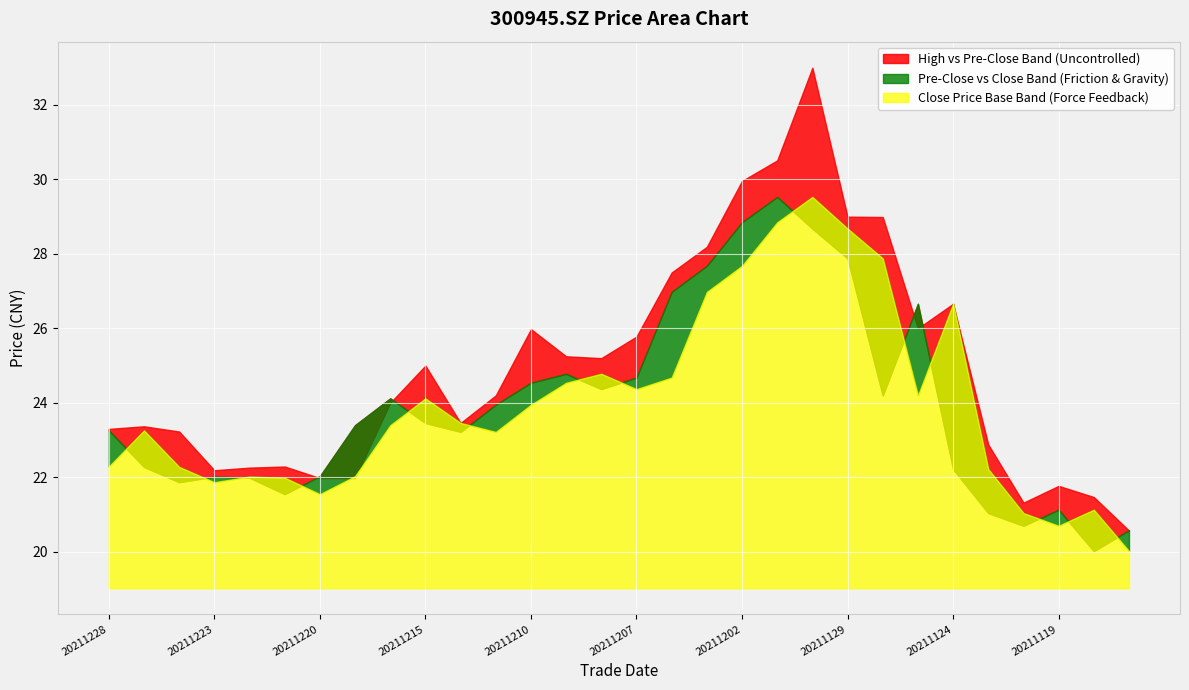

What is the difference between the maximum and minimum values in the close series?

9.5